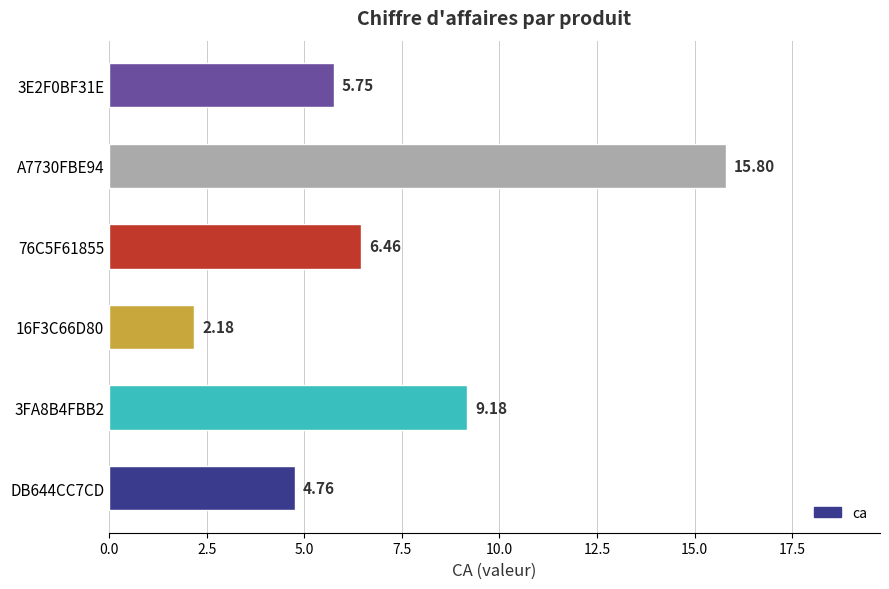

What is the difference between the maximum and minimum values?

13.6